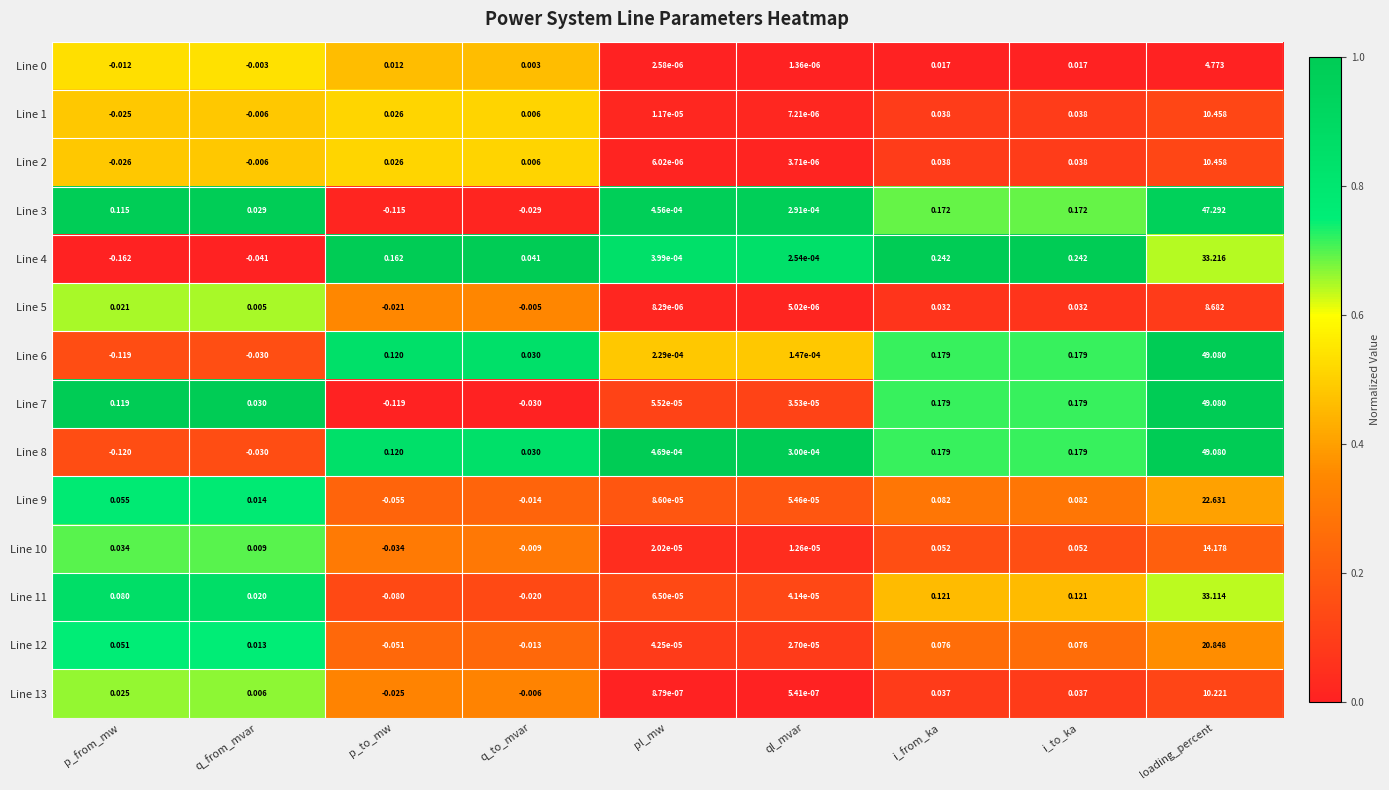

What is the maximum value shown in the chart?

49.1